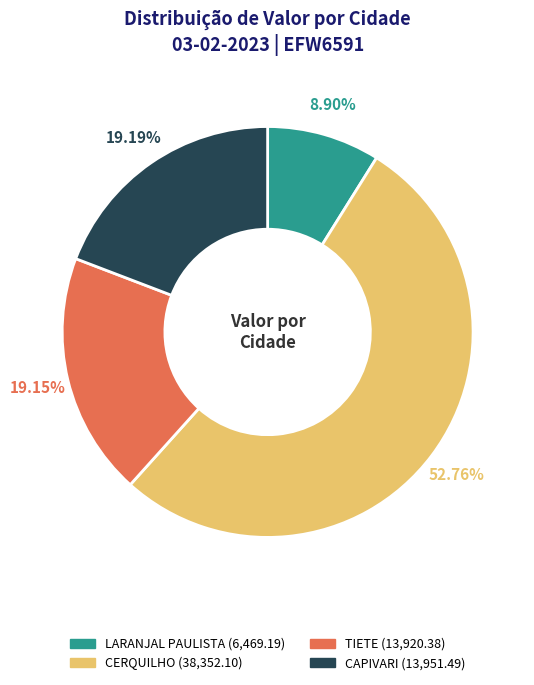

Does any single category account for the majority?

Yes